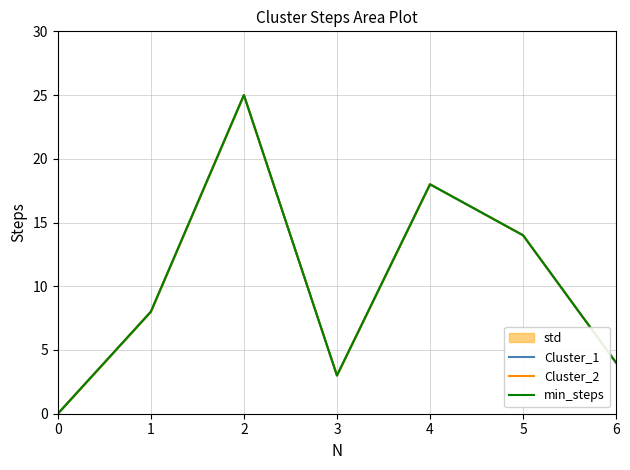

Which category has the highest value across all series?

2